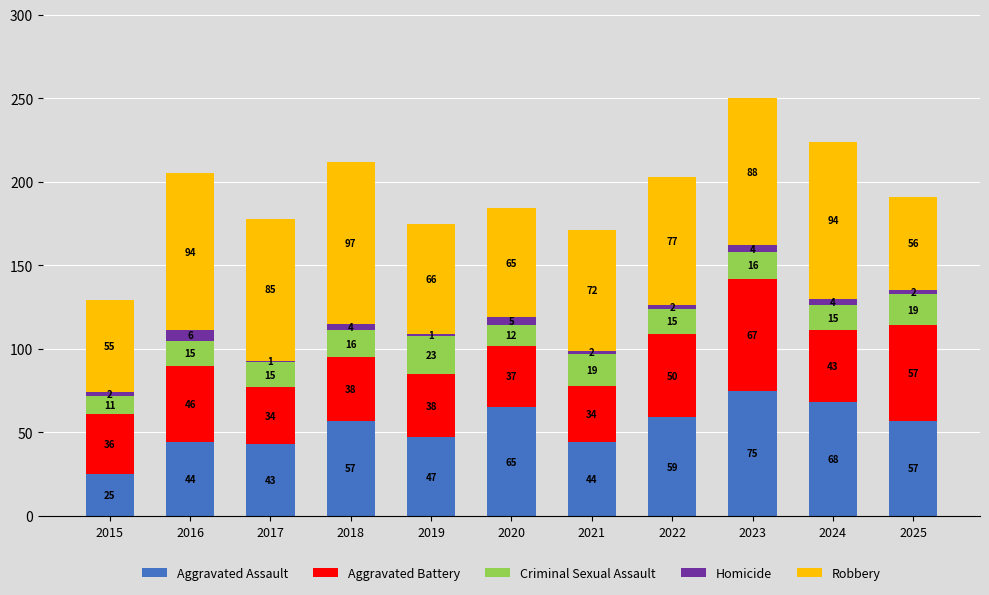

What is the total value across all series at 2018?

212